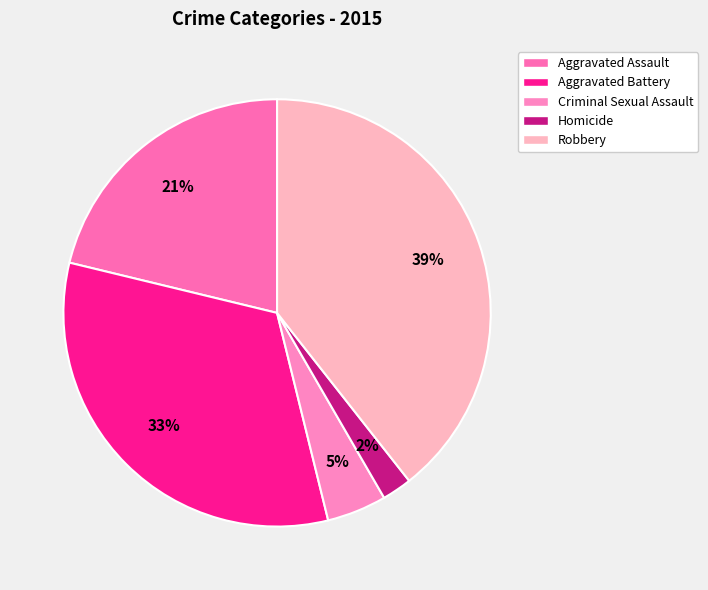

How many segments does this pie chart have?

5